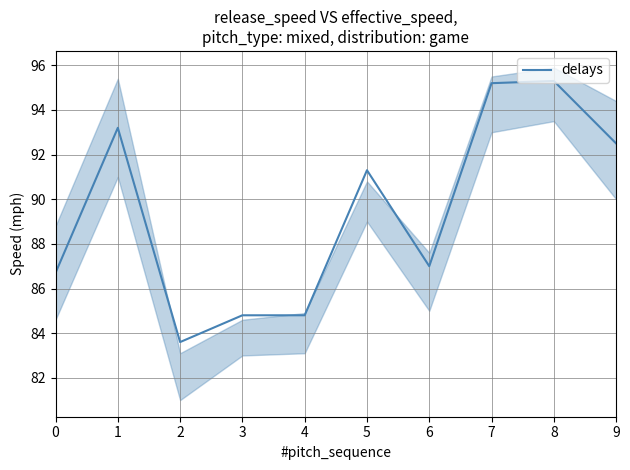

What is the sum of the values at 6 and 0?

173.7